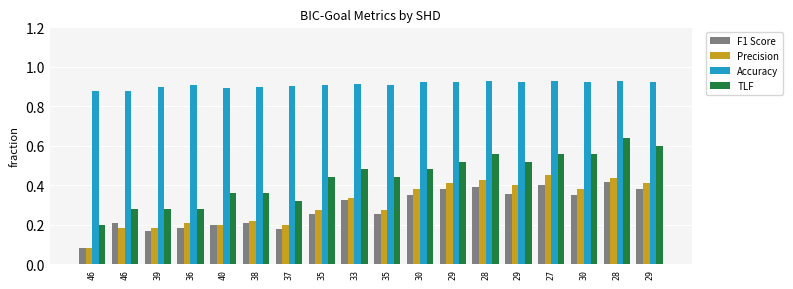

What is the difference between the maximum and minimum values in the F1 Score series?

0.3